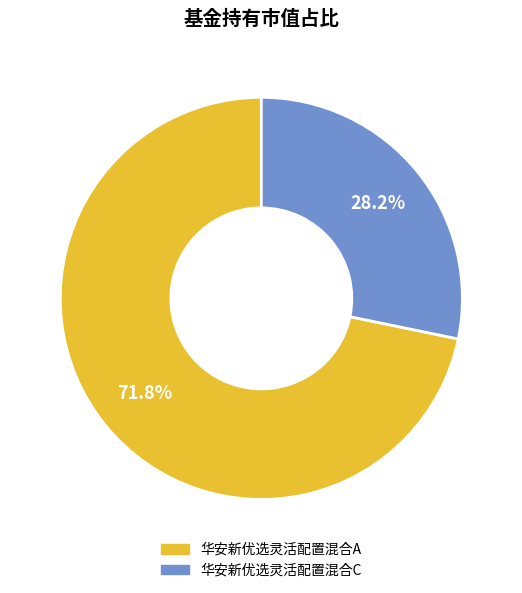

What is the largest slice in the pie chart?

华安新优选灵活配置混合A